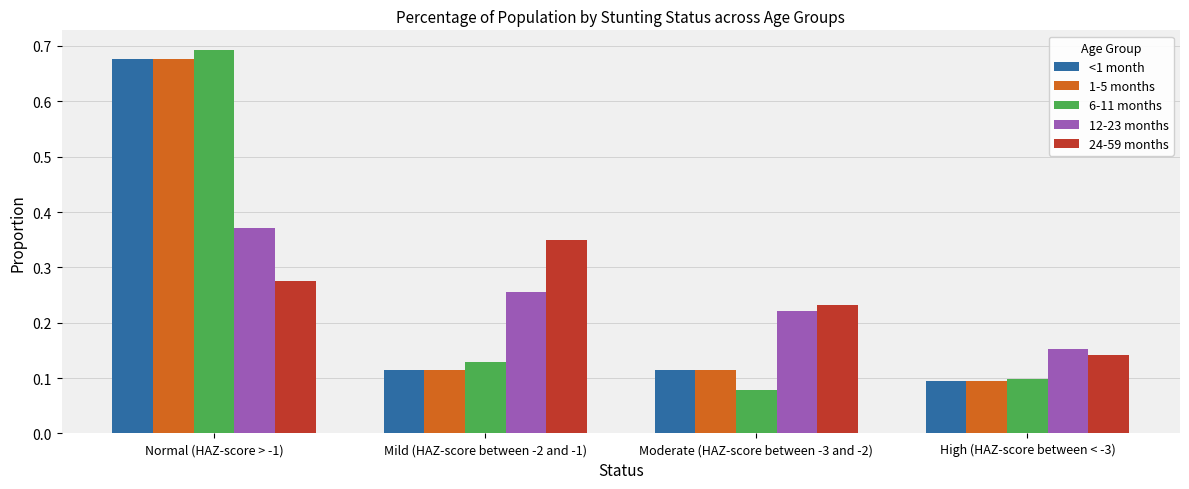

What is the sum of the <1 month values at Moderate (HAZ-score between -3 and -2) and Normal (HAZ-score > -1)?

0.8